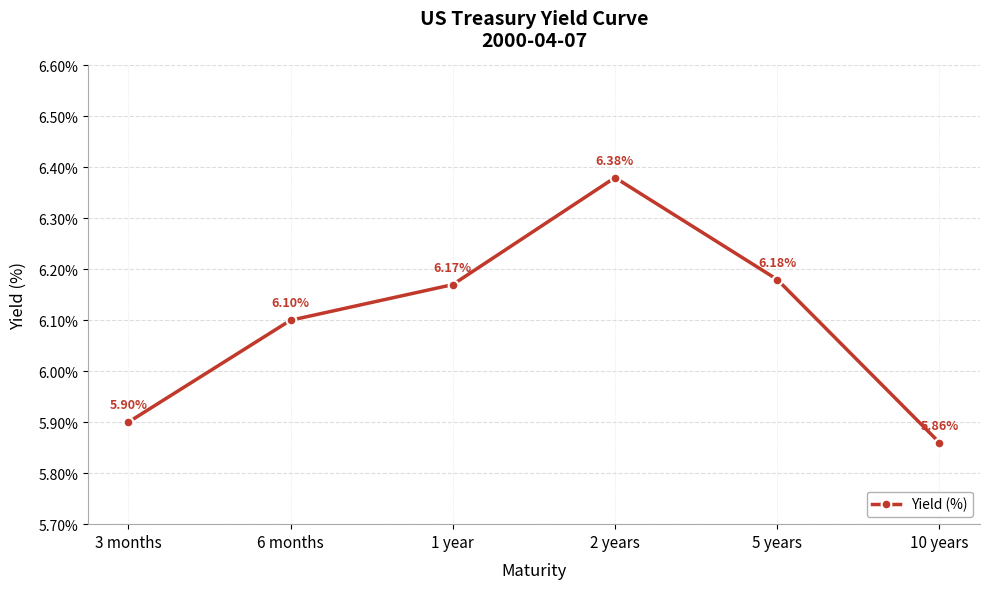

Reading left to right, list all the values displayed in this chart.

5.9	6.1	6.2	6.4	6.2	5.9